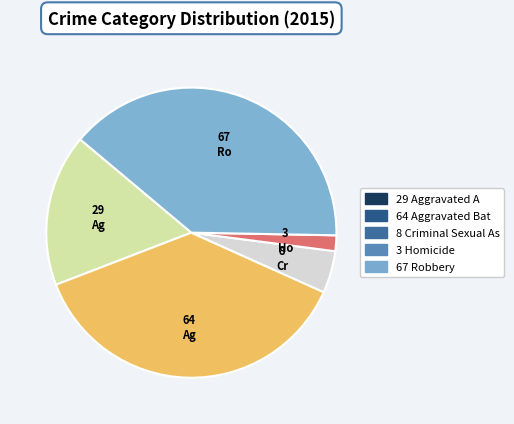

How many segments does this pie chart have?

5